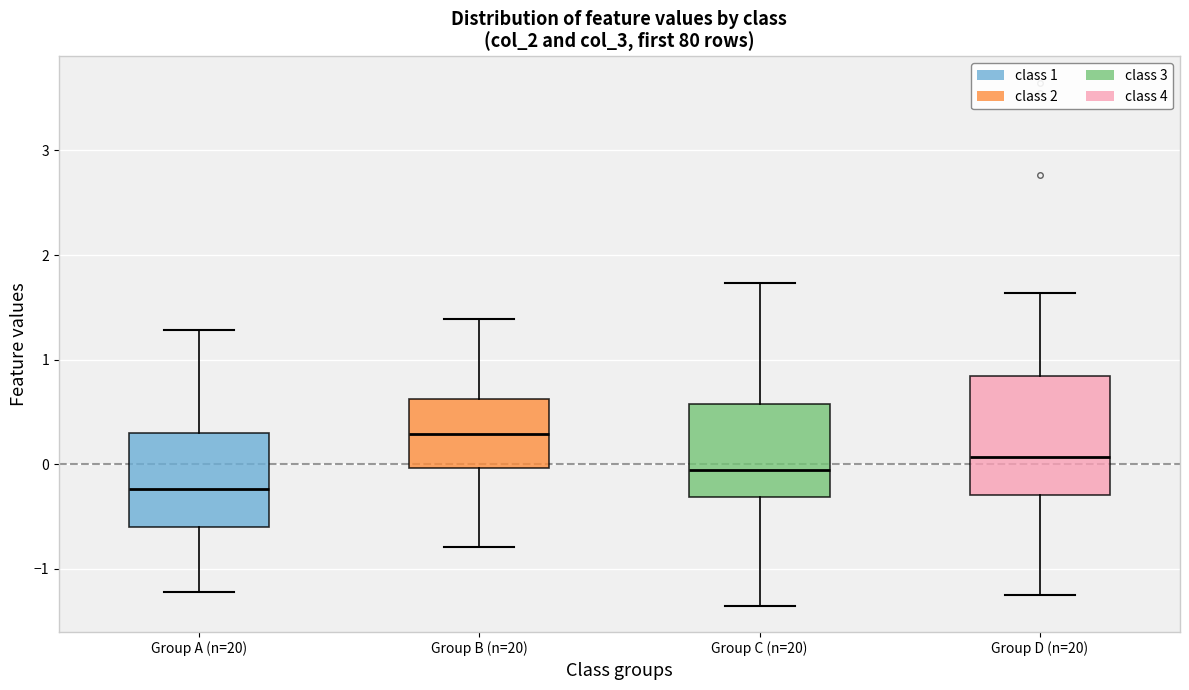

Reading left to right, read every box against the y-axis: the position of its median line, the range the box covers, and the ends of its whiskers. The values are not printed on the chart, so give them approximately, as read against the axis.

Group A (n=20): median -0.2, box -0.6 to 0.3, whiskers -1.2 to 1.3
Group B (n=20): median 0.3, box 0.0 to 0.6, whiskers -0.8 to 1.4
Group C (n=20): median -0.1, box -0.3 to 0.6, whiskers -1.4 to 1.7
Group D (n=20): median 0.1, box -0.3 to 0.8, whiskers -1.3 to 1.6